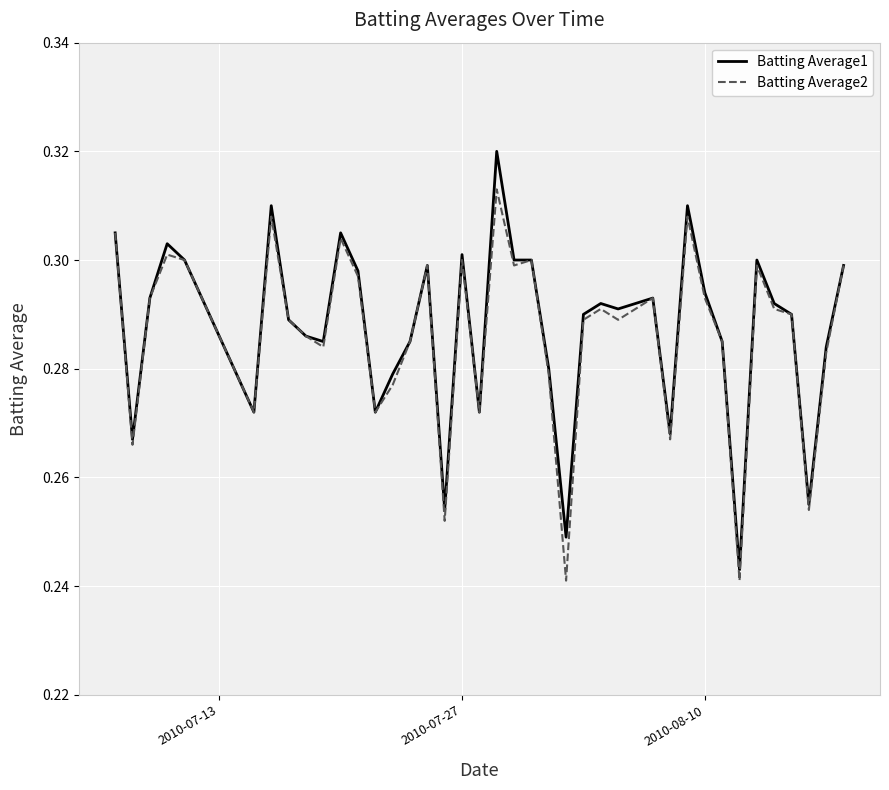

Which series has the widest spread of values?

Batting Average1